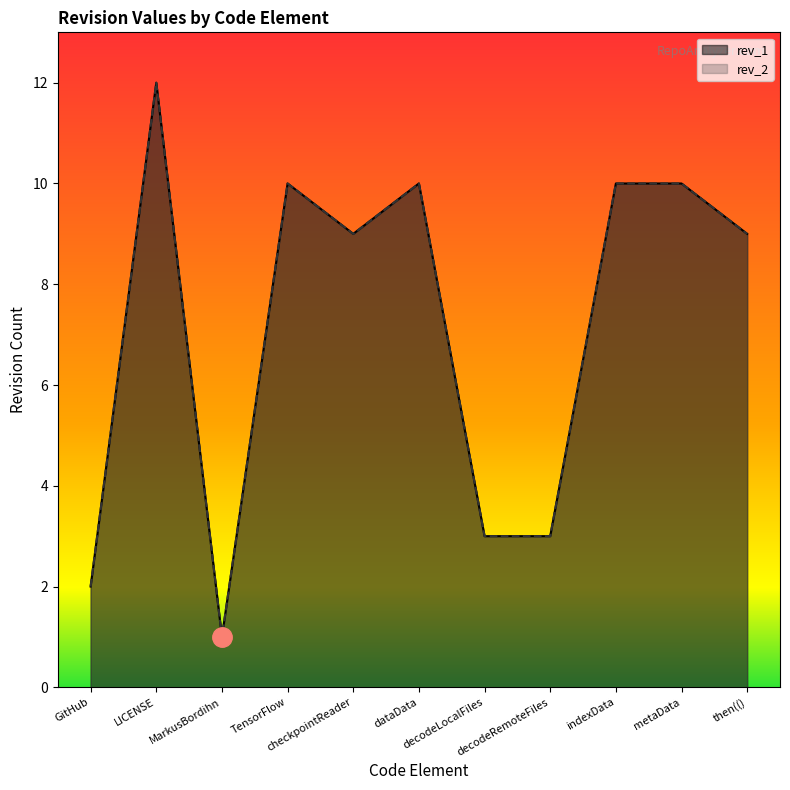

The rev_2 series shows 6 at indexData. True or false?

False